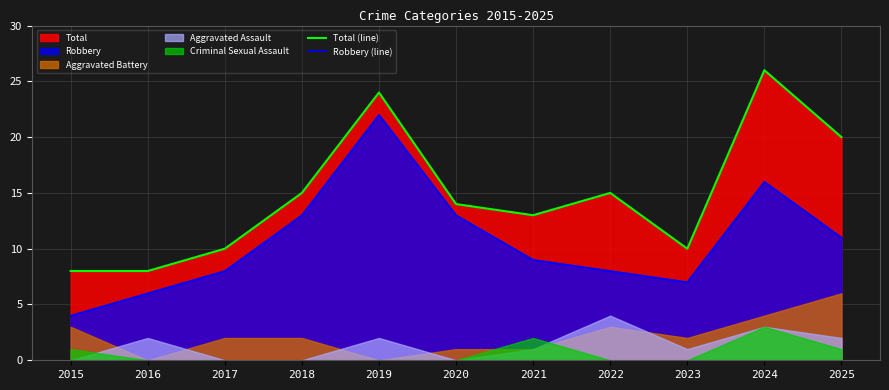

How many categories are shown in the chart?

11